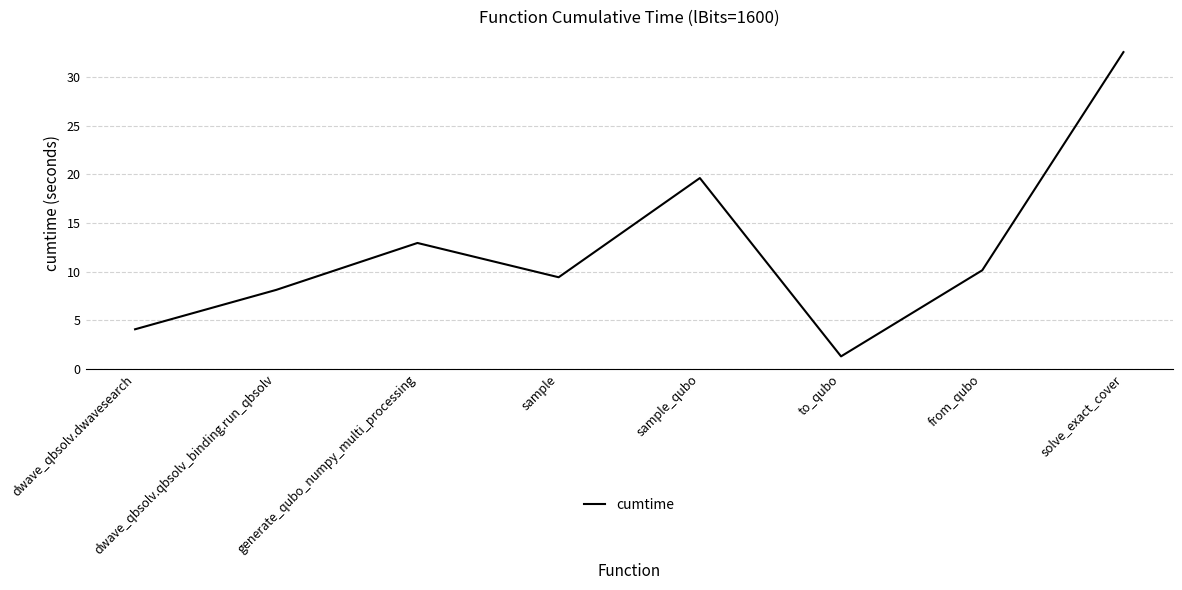

What is the difference between the values at to_qubo and generate_qubo_numpy_multi_processing?

11.7